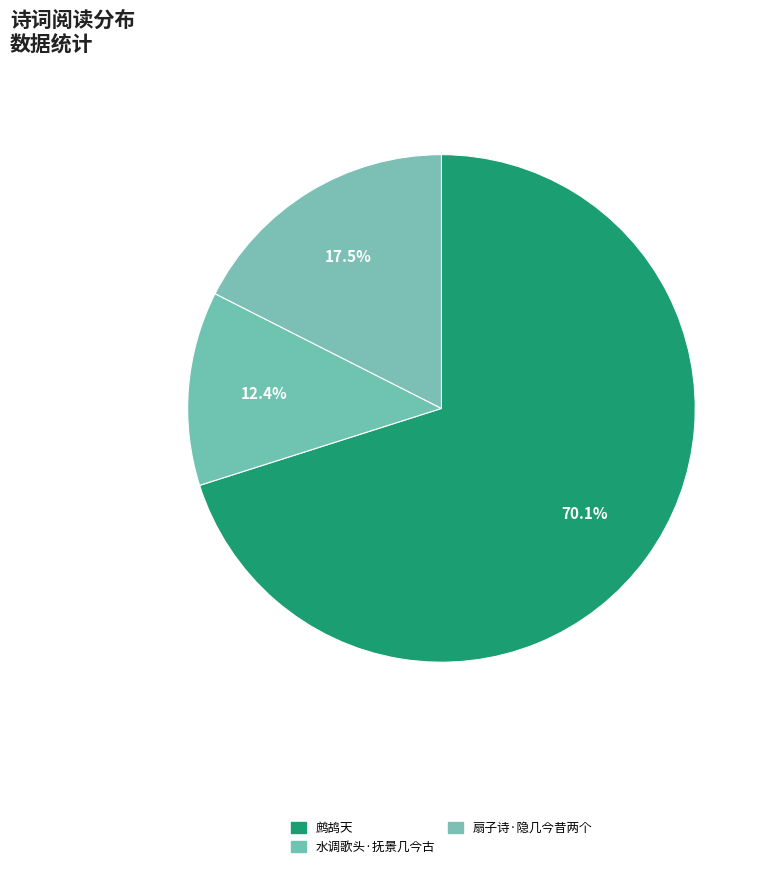

What is the ratio of the value at 水调歌头·抚景几今古 to the value at 鹧鸪天?

0.2